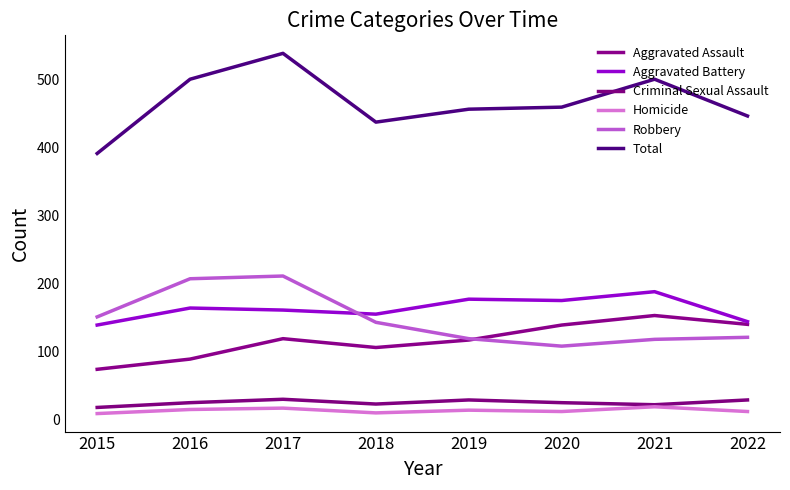

What is the total value across all series at 2022?

892